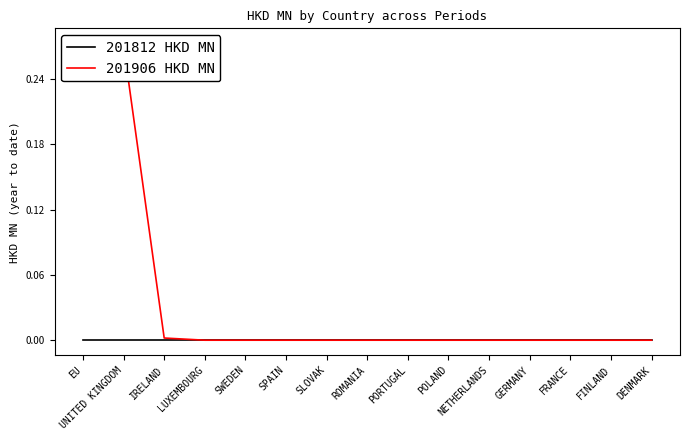

What position from the right is SLOVAK?

9